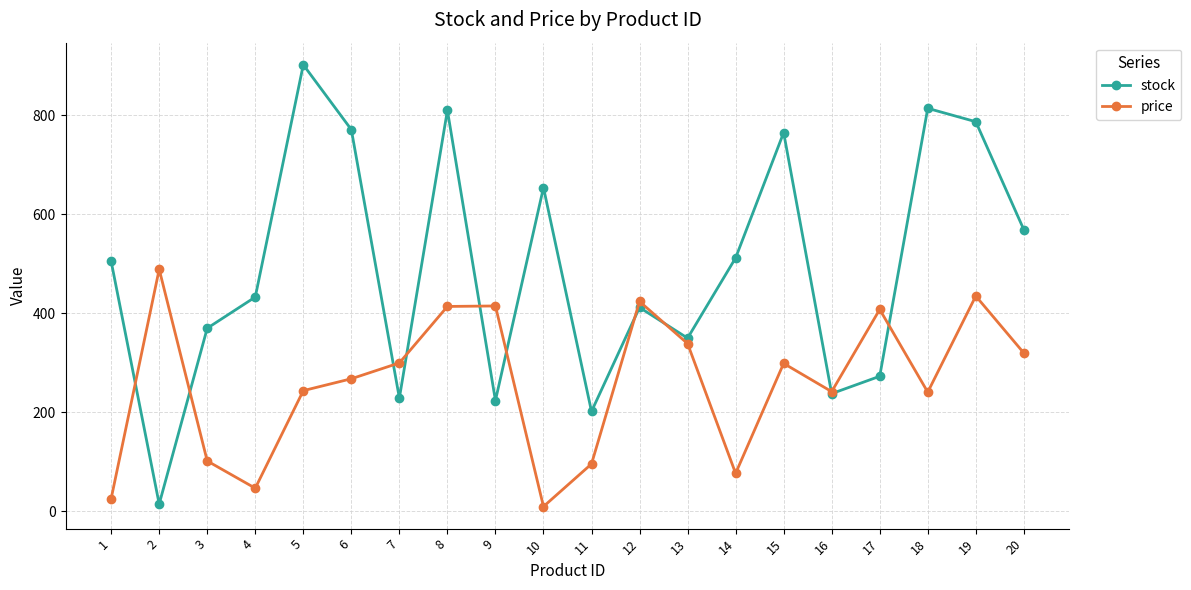

At which label does price reach its peak?

2